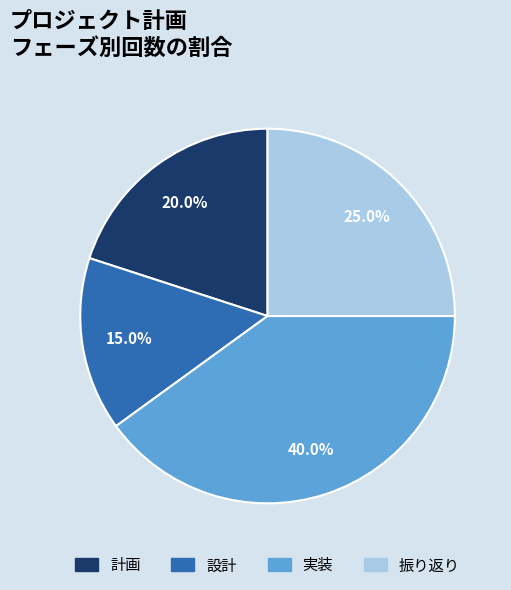

Is it true that 実装 is 50% of the pie?

False